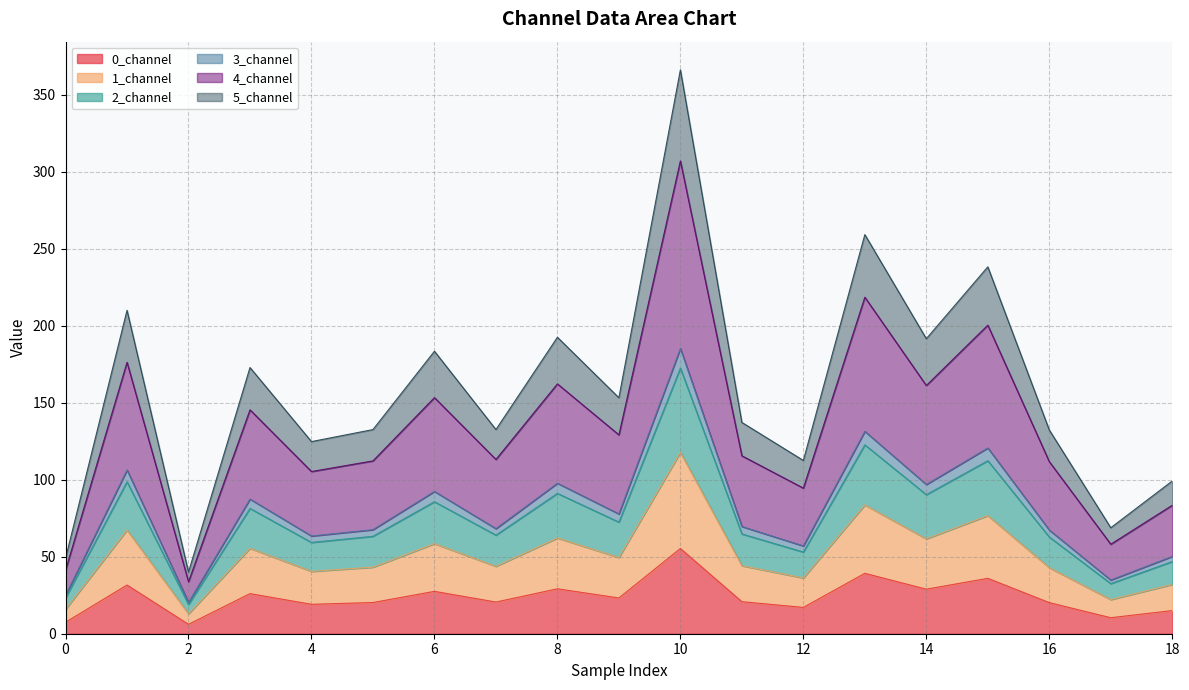

In 2_channel, how many points are higher than both neighbors (excluding endpoints)?

7